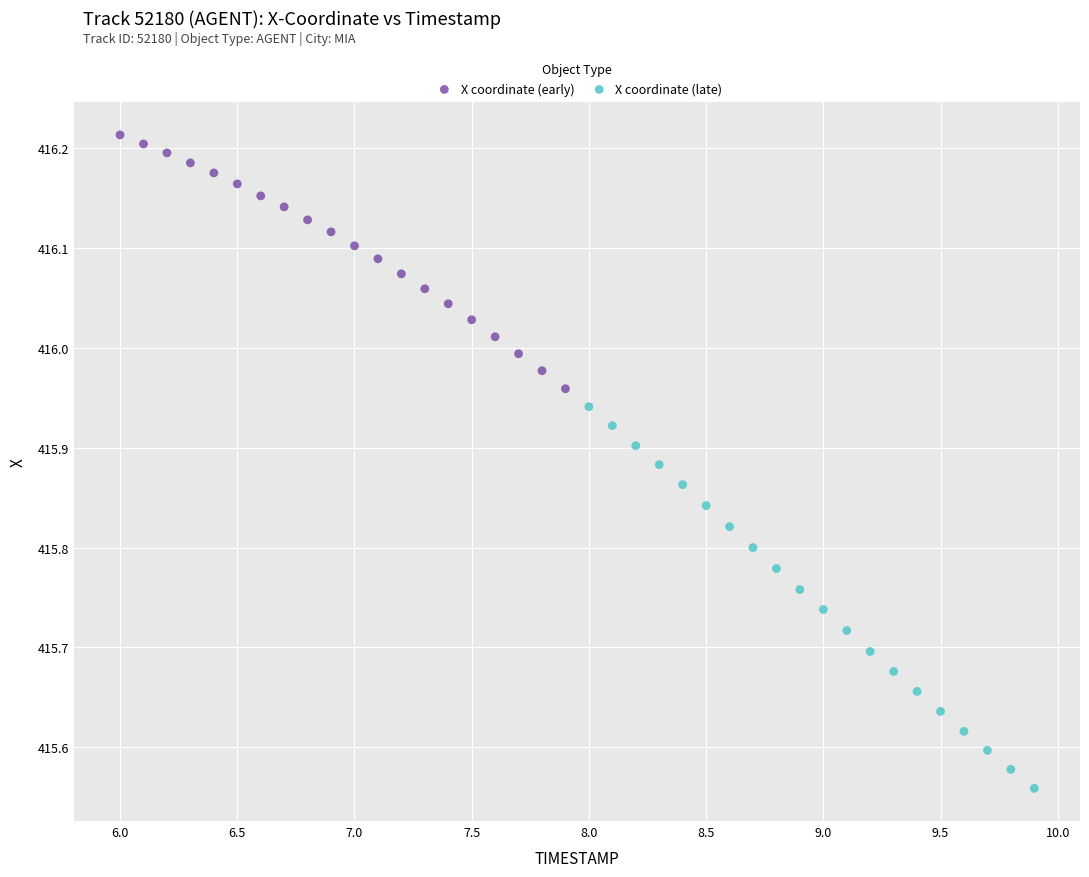

Which series contains the highest Y value?

X coordinate (early)